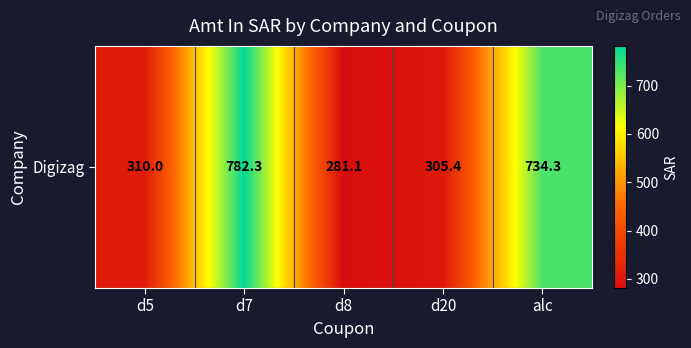

What is the difference between the second highest and minimum values?

453.2